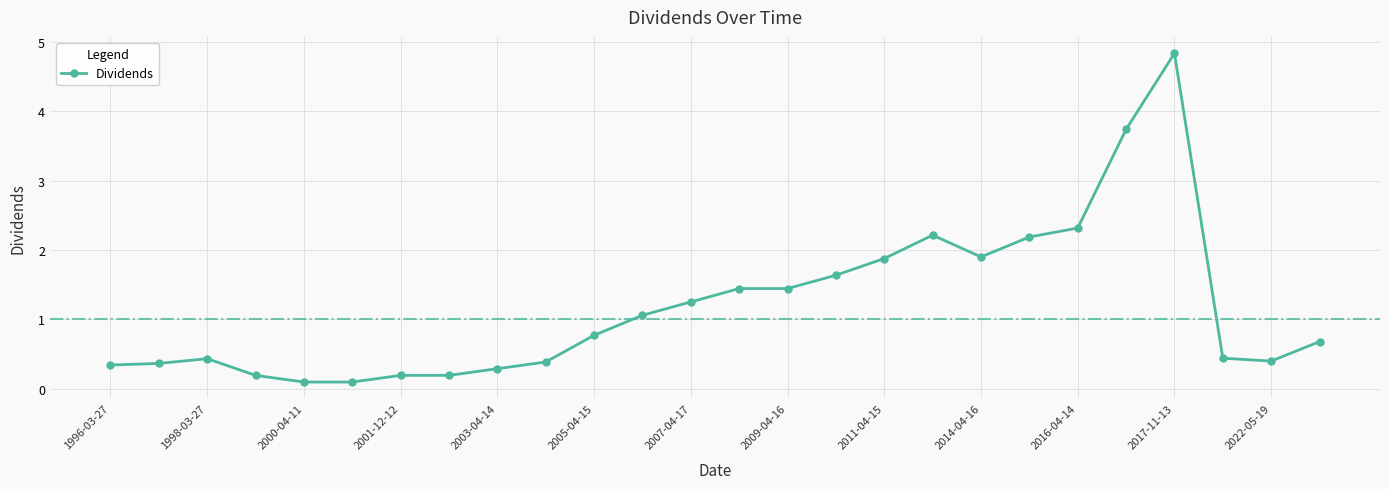

Reading left to right, list all the values displayed in this chart.

0.3	0.4	0.4	0.2	0.1	0.1	0.2	0.2	0.3	0.4	0.8	1.1	1.3	1.4	1.4	1.6	1.9	2.2	1.9	2.2	2.3	3.7	4.8	0.4	0.4	0.7